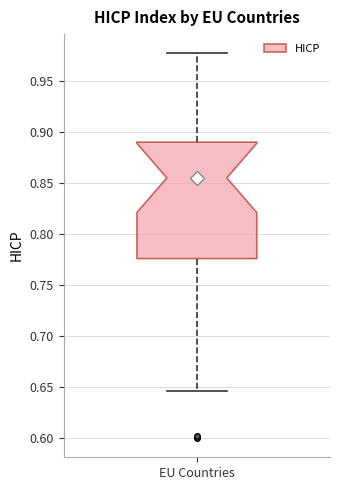

Transcribe this box plot: give where the median line is, the range the box spans, and where the two whiskers end, as read against the y-axis. The values are not printed on the chart, so give them approximately, as read against the axis.

median 0.855, box 0.775 to 0.890, whiskers 0.645 to 0.975